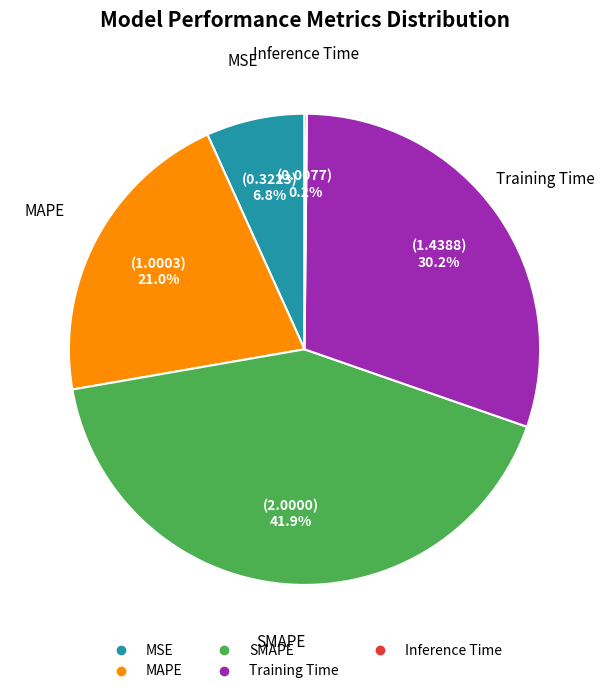

What is the largest slice in the pie chart?

SMAPE